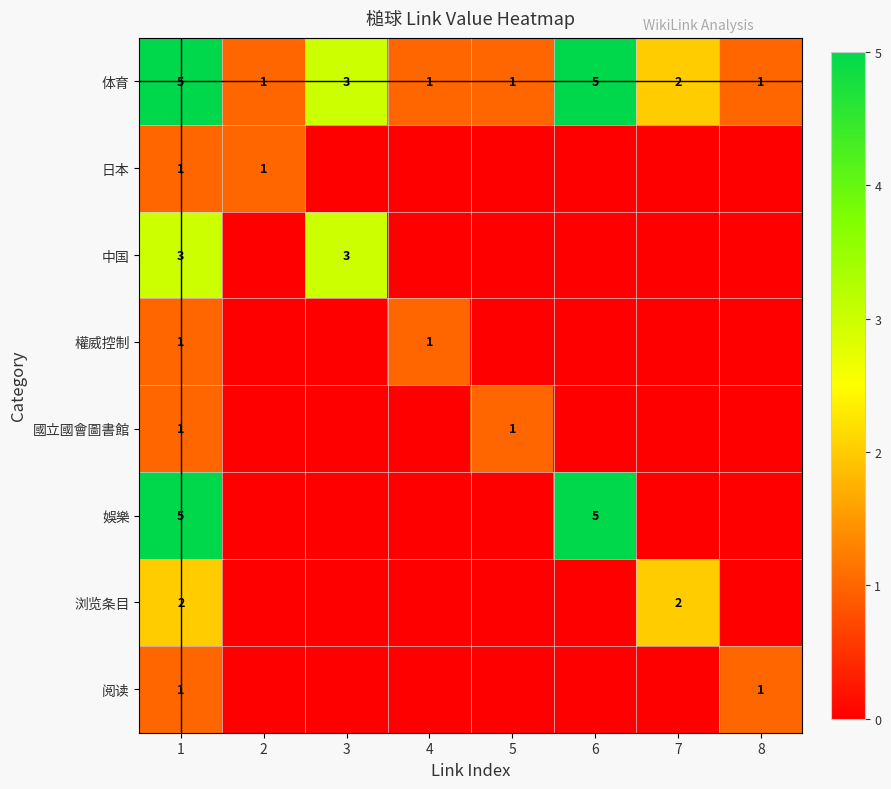

What is the difference between the highest and lowest values at 1?

4